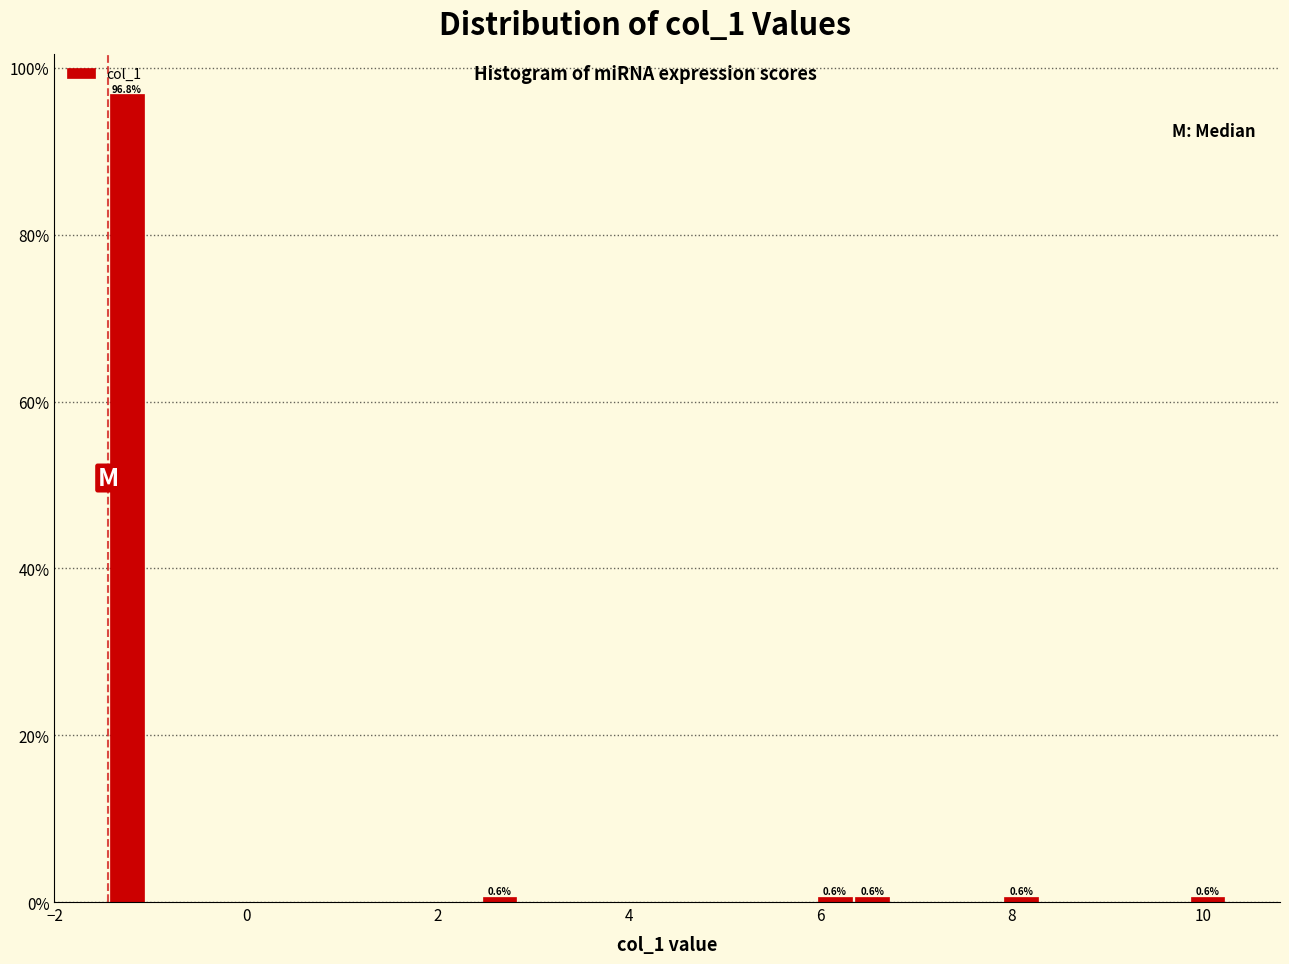

Read against the x-axis, roughly where is the centre of the tallest bar?

-1.2